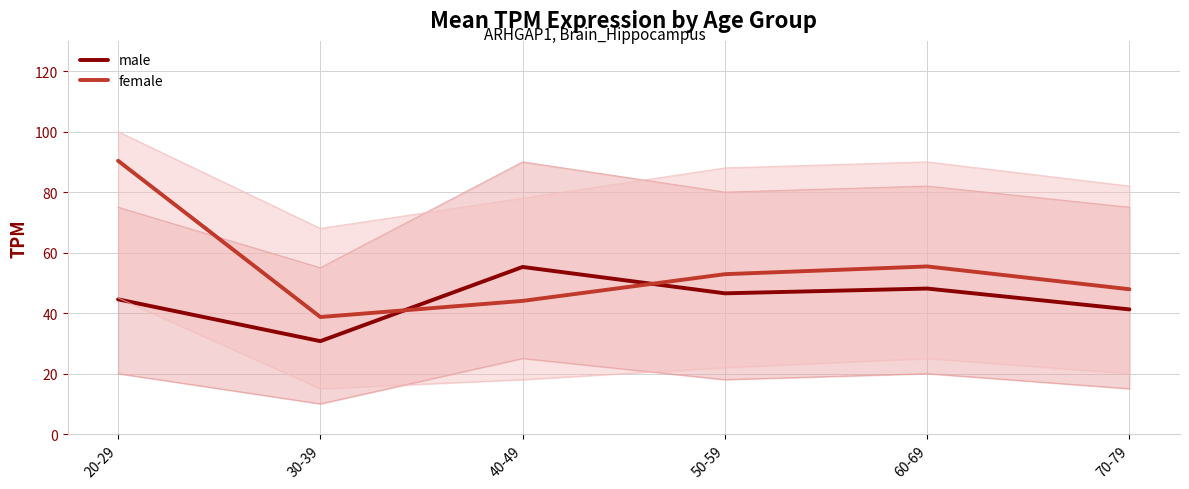

Between 30-39 and 70-79, which series saw the biggest shift?

male